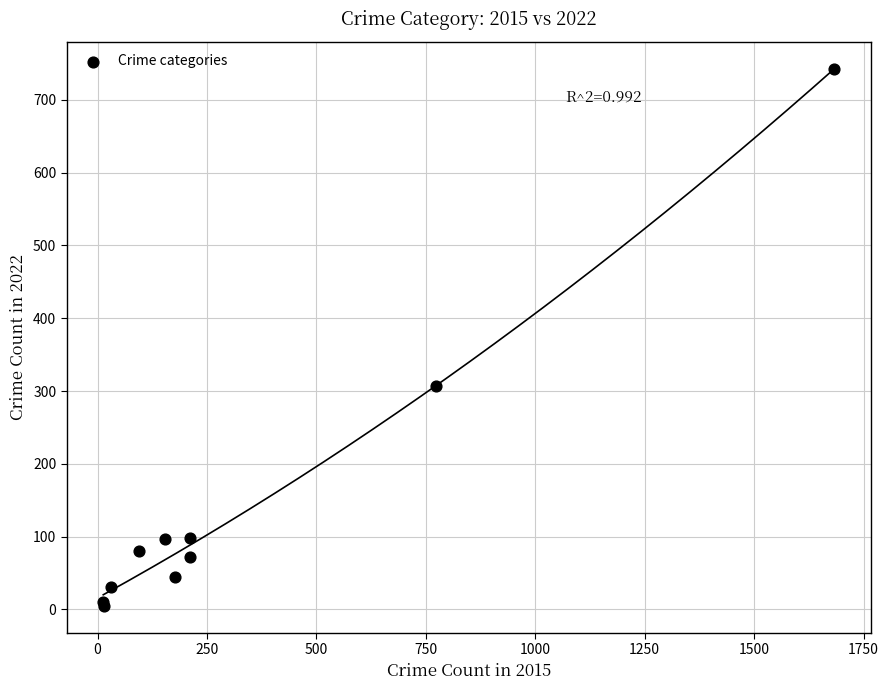

What Y value in the scatter plot is closest to 374?

307